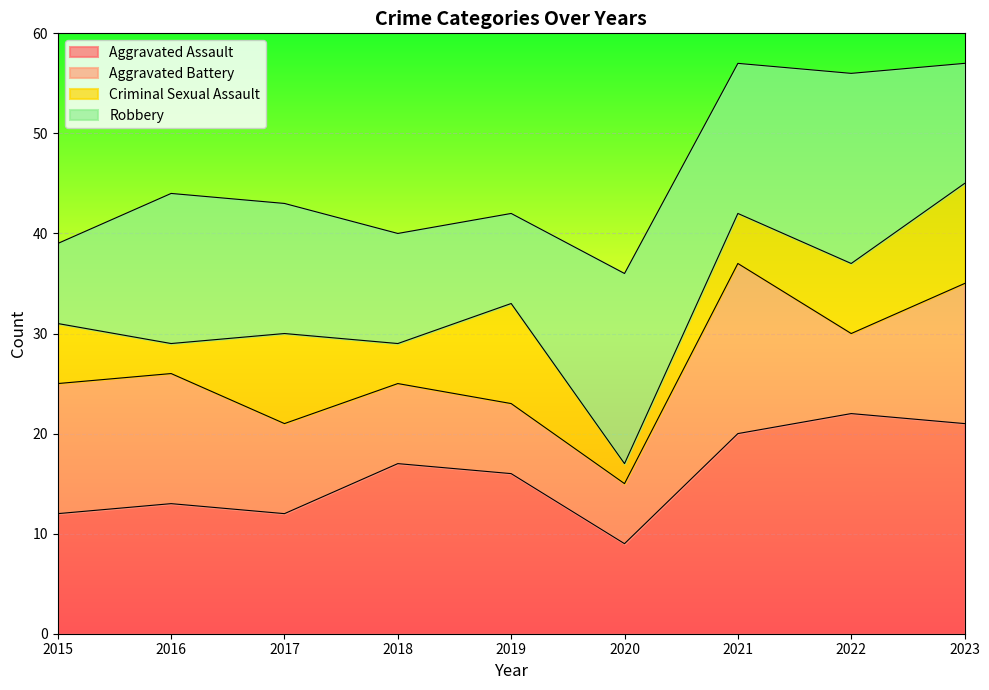

At how many categories does at least one series exceed 38?

8